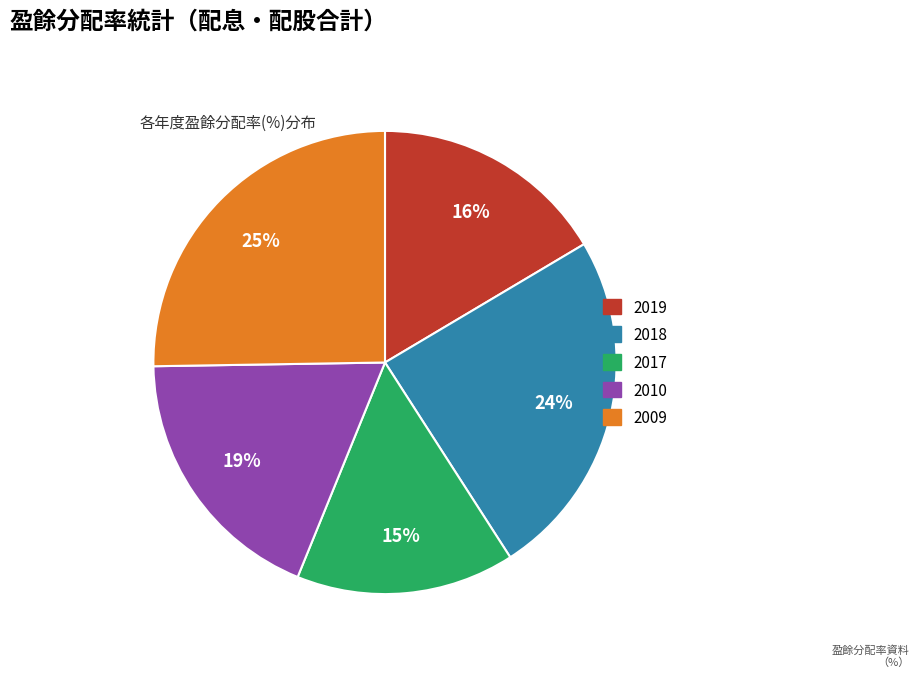

True or false: 2010 accounts for 25% of the total.

False